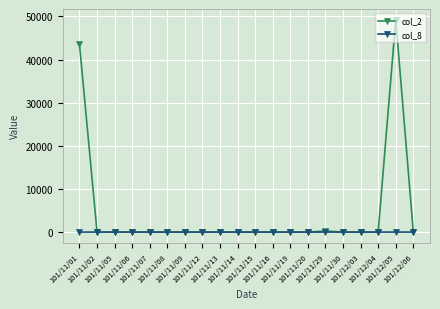

What are all the series names shown in the legend?

col_2, col_8